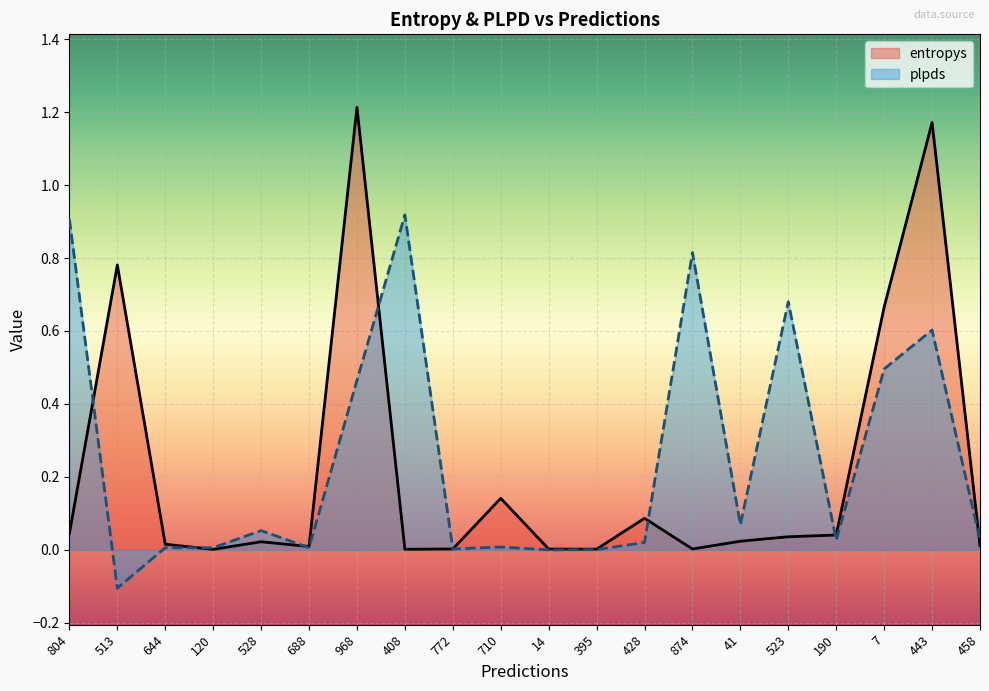

Is the value of entropys at 120 greater than the value of plpds at 644?

No